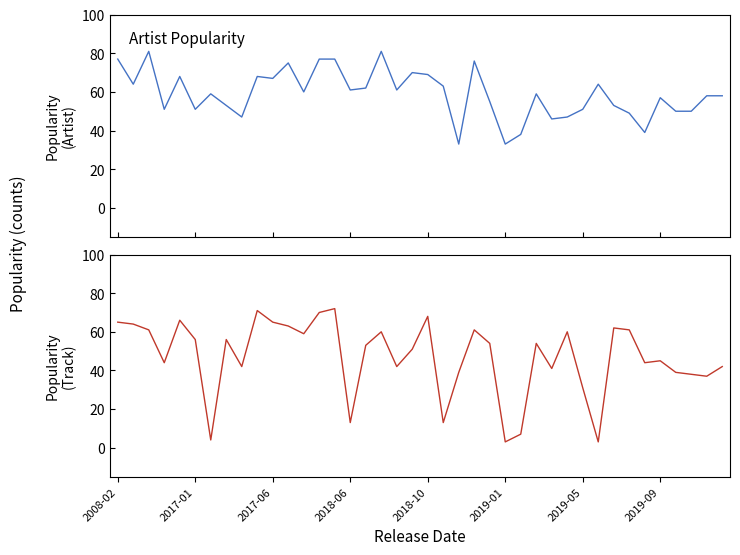

Reading left to right, transcribe all the data shown in this chart.

Artist_Popularity: 77	64	81	51	68	51	59	53	47	68	67	75	60	77	77	61	62	81	61	70	69	63	33	76	55	33	38	59	46	47	51	64	53	49	39	57	50	50	58	58
Track_Popularity: 65	64	61	44	66	56	4	56	42	71	65	63	59	70	72	13	53	60	42	51	68	13	39	61	54	3	7	54	41	60	31	3	62	61	44	45	39	38	37	42